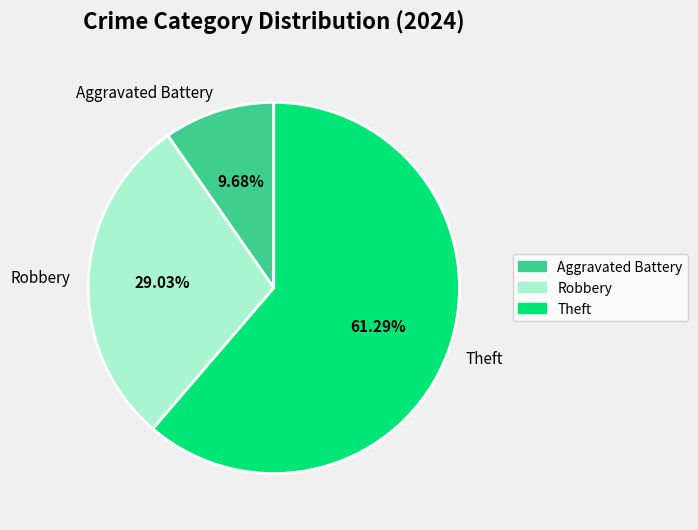

Which has a higher value, Theft or Robbery?

Theft